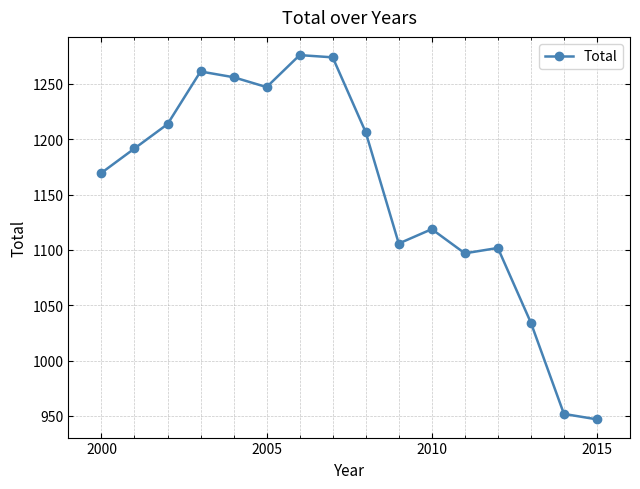

What is the sum of all values?

18451.0